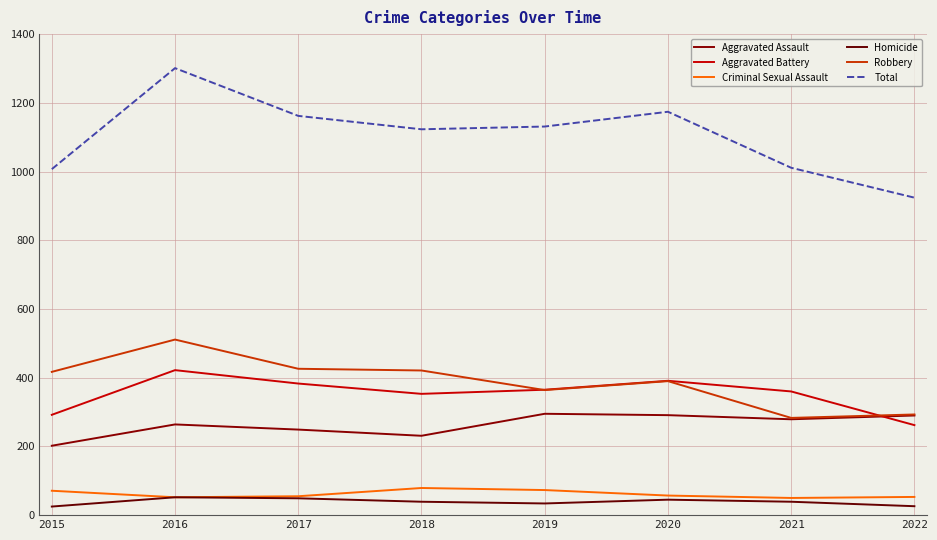

What is the total value across all series at 2021?

2022